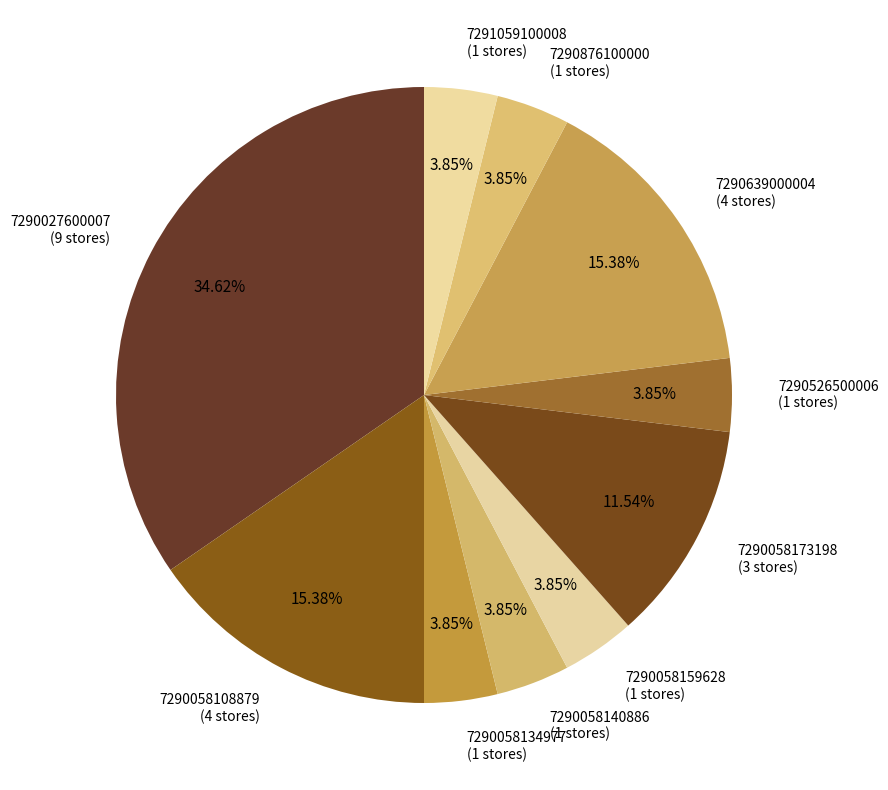

How many slices are in this pie chart?

10